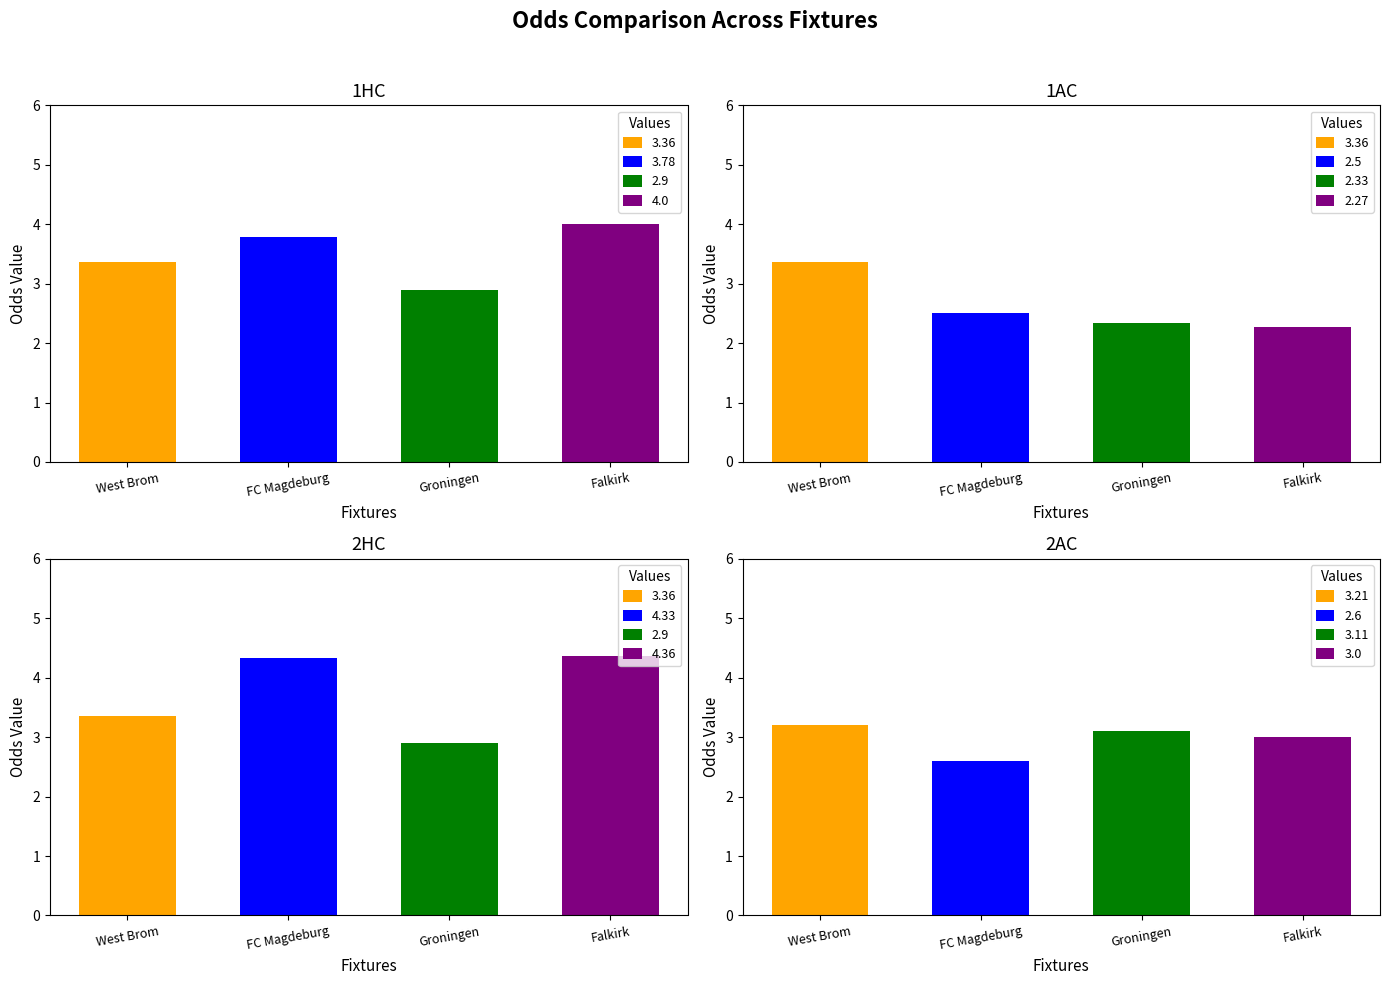

Which series has the largest range (max minus min)?

2HC